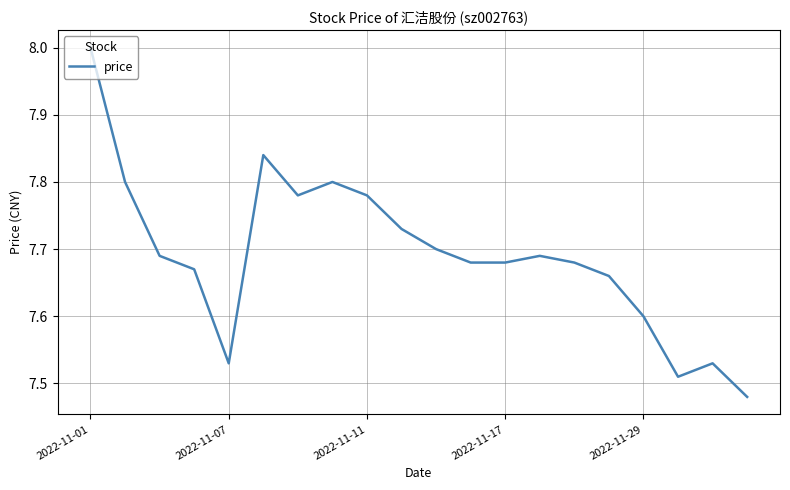

What is the difference between the maximum and second lowest values?

0.5